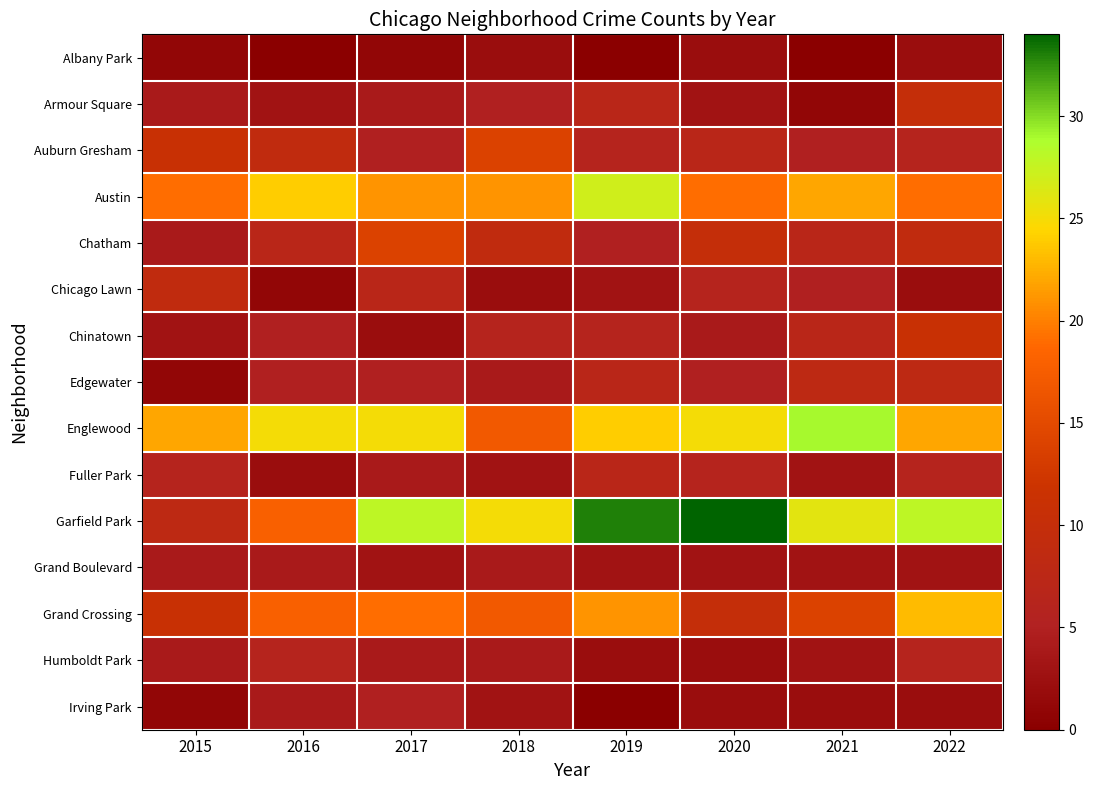

Reading right to left, list all the values displayed in this chart.

Albany Park: 2022=2	2021=0	2020=2	2019=0	2018=2	2017=1	2016=0	2015=1
Armour Square: 2022=10	2021=1	2020=3	2019=7	2018=5	2017=4	2016=3	2015=4
Auburn Gresham: 2022=6	2021=5	2020=7	2019=6	2018=14	2017=5	2016=9	2015=11
Austin: 2022=19	2021=22	2020=19	2019=27	2018=21	2017=21	2016=24	2015=19
Chatham: 2022=9	2021=7	2020=10	2019=5	2018=9	2017=14	2016=7	2015=4
Chicago Lawn: 2022=2	2021=5	2020=6	2019=3	2018=2	2017=7	2016=1	2015=9
Chinatown: 2022=11	2021=7	2020=4	2019=6	2018=6	2017=2	2016=5	2015=3
Edgewater: 2022=8	2021=8	2020=5	2019=7	2018=4	2017=5	2016=5	2015=1
Englewood: 2022=22	2021=29	2020=25	2019=24	2018=17	2017=25	2016=25	2015=22
Fuller Park: 2022=6	2021=3	2020=6	2019=7	2018=3	2017=4	2016=2	2015=6
Garfield Park: 2022=28	2021=26	2020=34	2019=33	2018=25	2017=28	2016=18	2015=8
Grand Boulevard: 2022=3	2021=3	2020=3	2019=3	2018=4	2017=3	2016=4	2015=4
Grand Crossing: 2022=23	2021=14	2020=10	2019=21	2018=17	2017=19	2016=18	2015=11
Humboldt Park: 2022=6	2021=3	2020=2	2019=2	2018=4	2017=4	2016=6	2015=4
Irving Park: 2022=2	2021=2	2020=2	2019=0	2018=3	2017=5	2016=4	2015=1